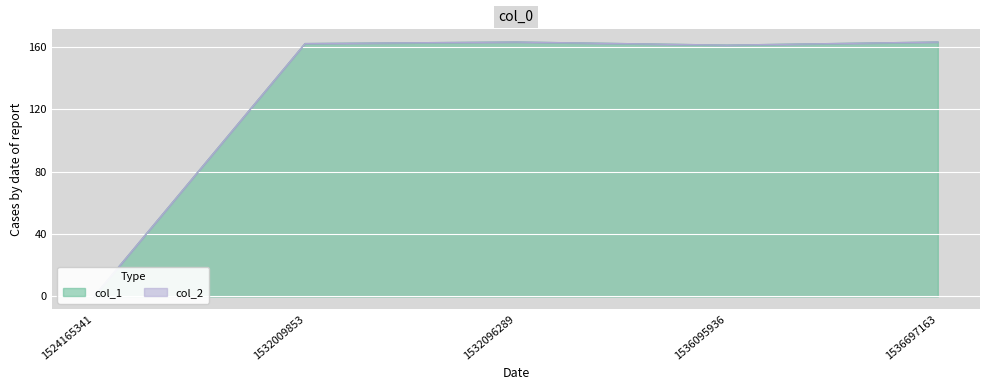

List the labels in order of value, largest first.

1532096289, 1536697163, 1532009853, 1536095936, 1524165341